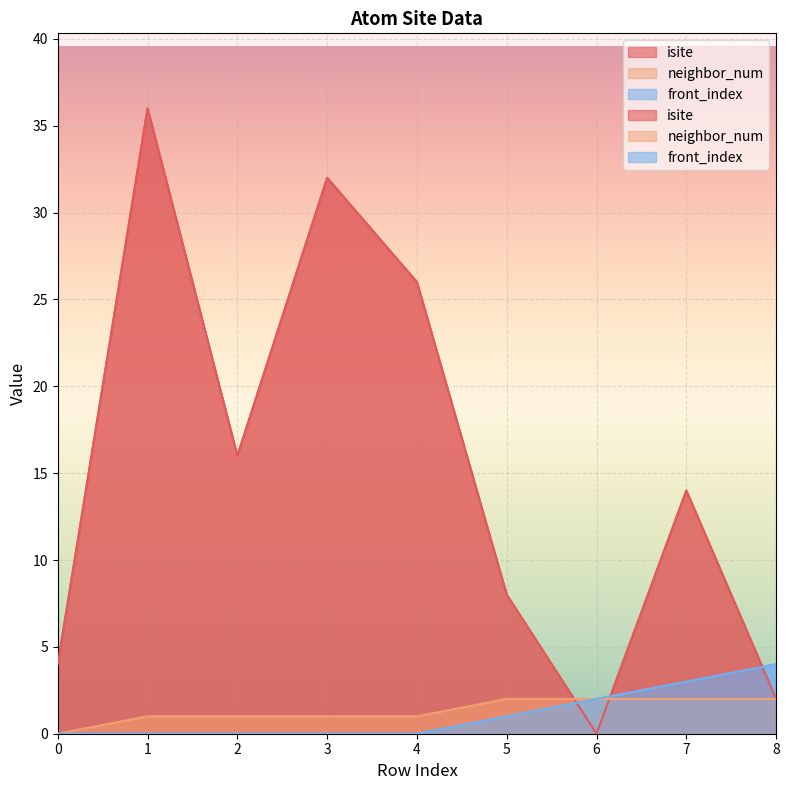

At which label is neighbor_num closest to 1?

1